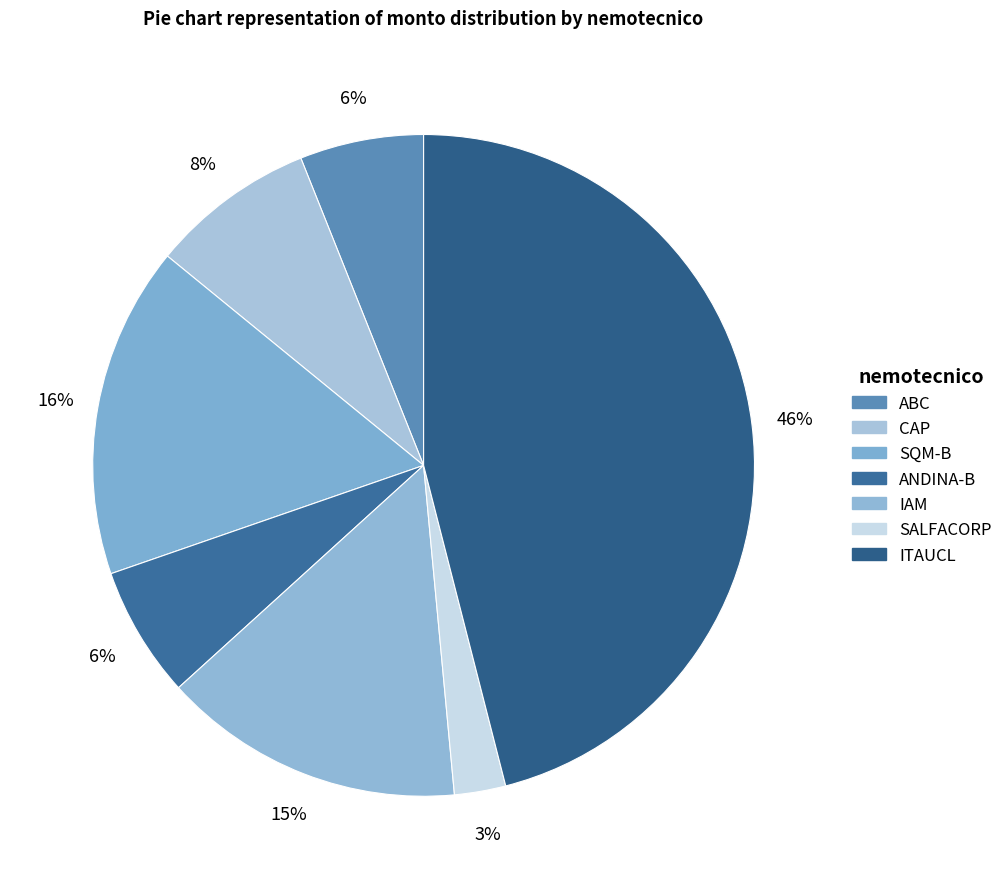

Is there any slice that represents more than half of the pie?

No